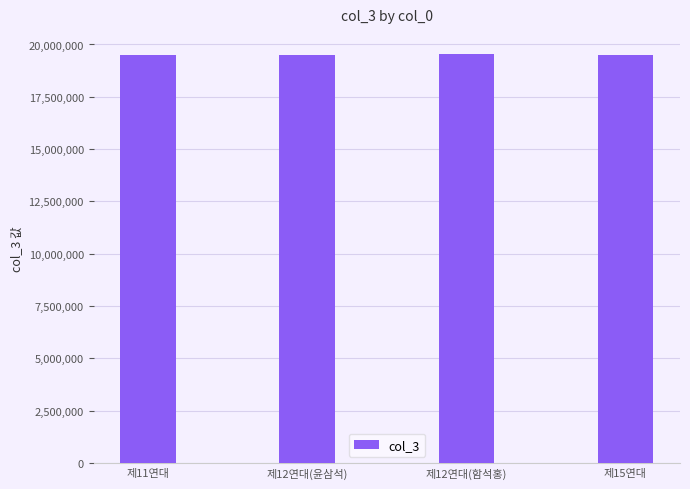

What is the minimum value shown in the chart?

19510316